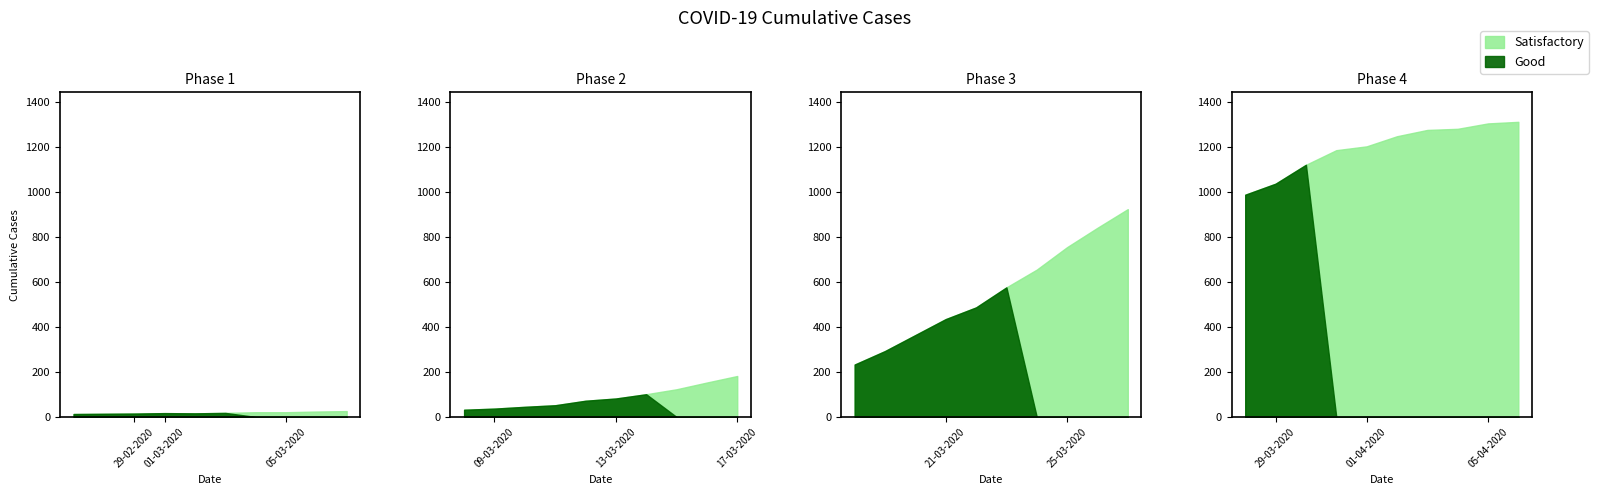

Between 2020-03-18 and 2020-03-05, which is larger?

2020-03-18